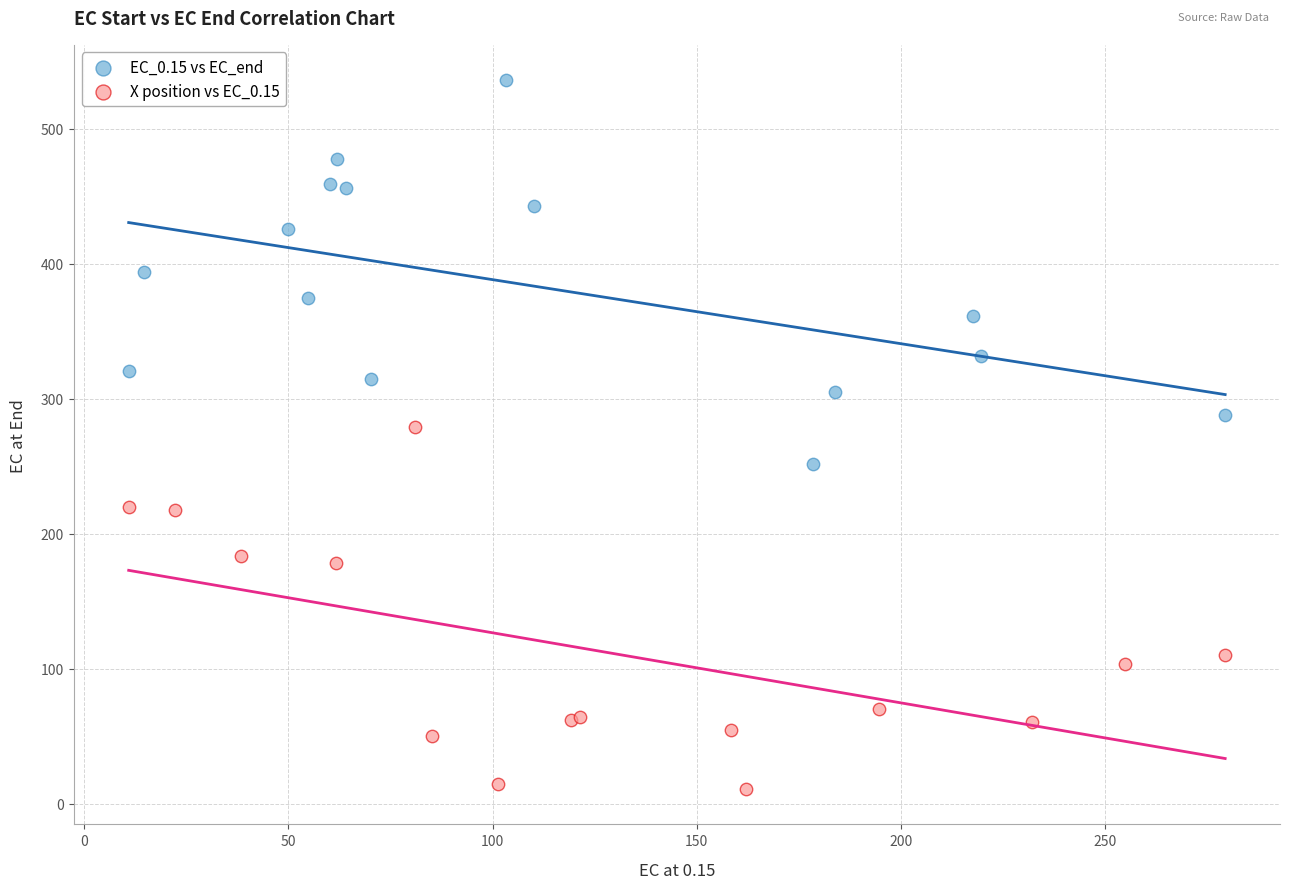

Which series contains the lowest Y value?

X position vs EC_0.15